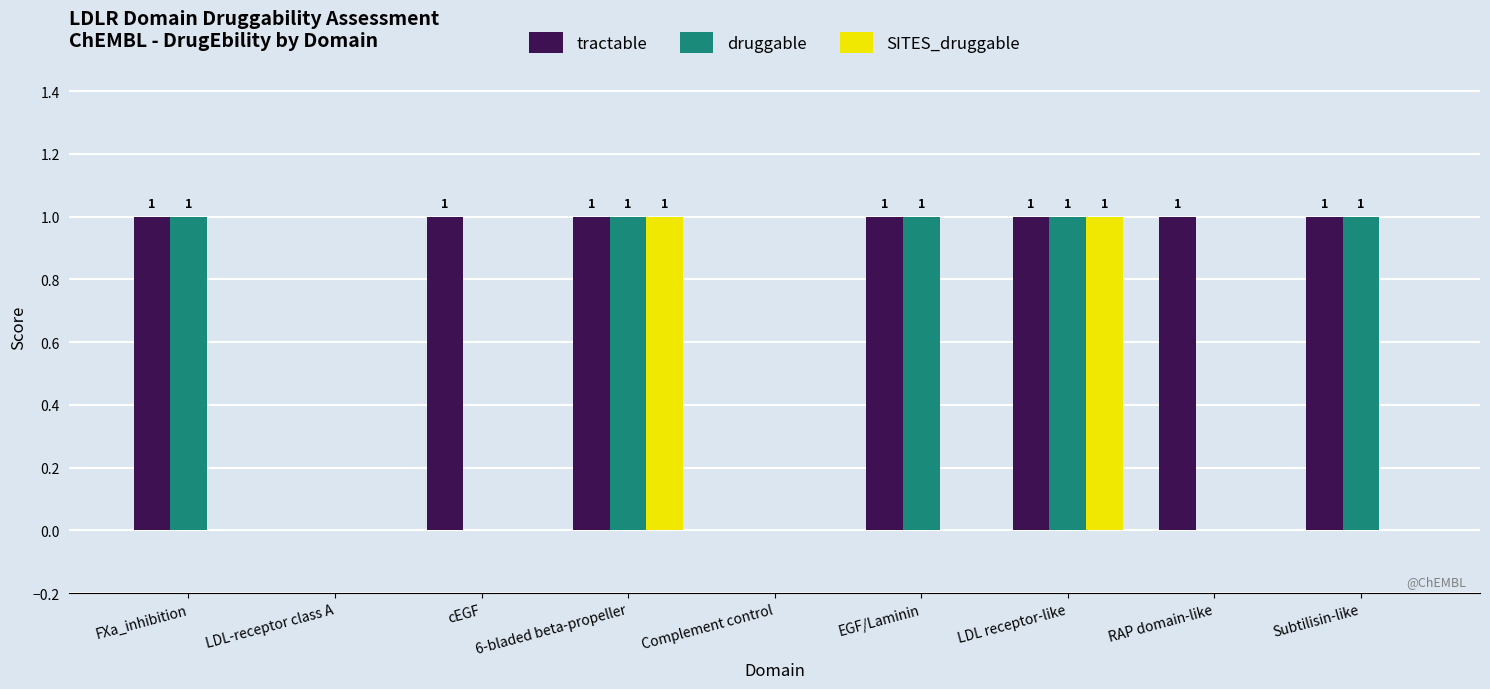

Is it true that tractable equals 1 at 6-bladed beta-propeller?

True